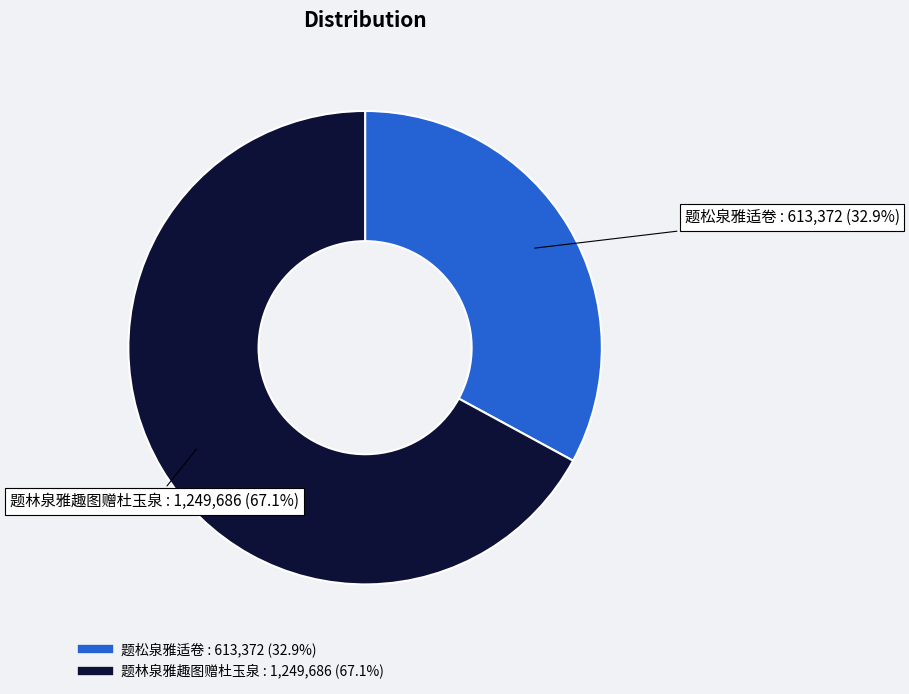

To the nearest percent, what is the difference between the largest and smallest slice percentages?

34%